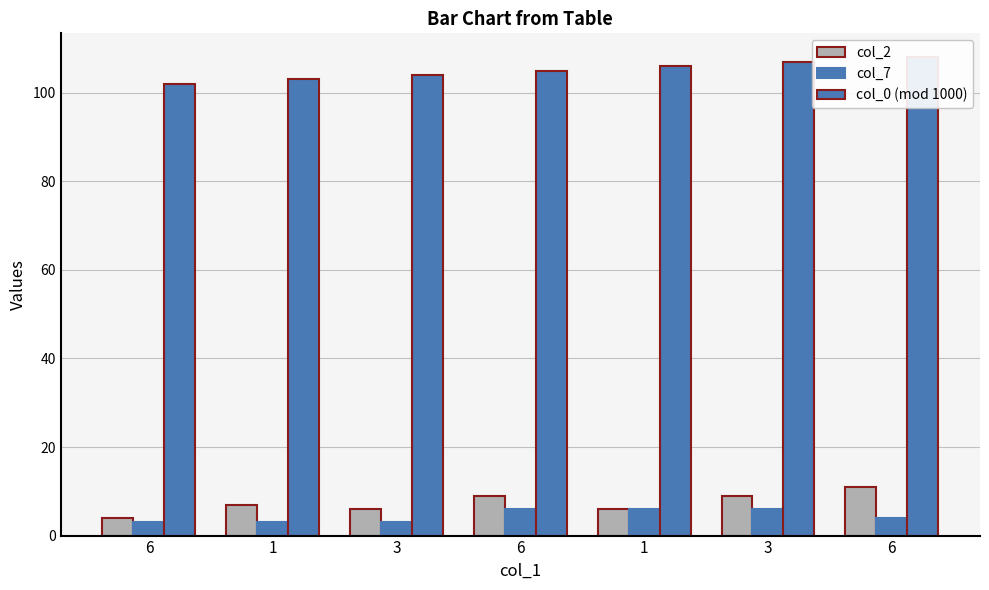

Which label corresponds to the largest value in the chart?

6